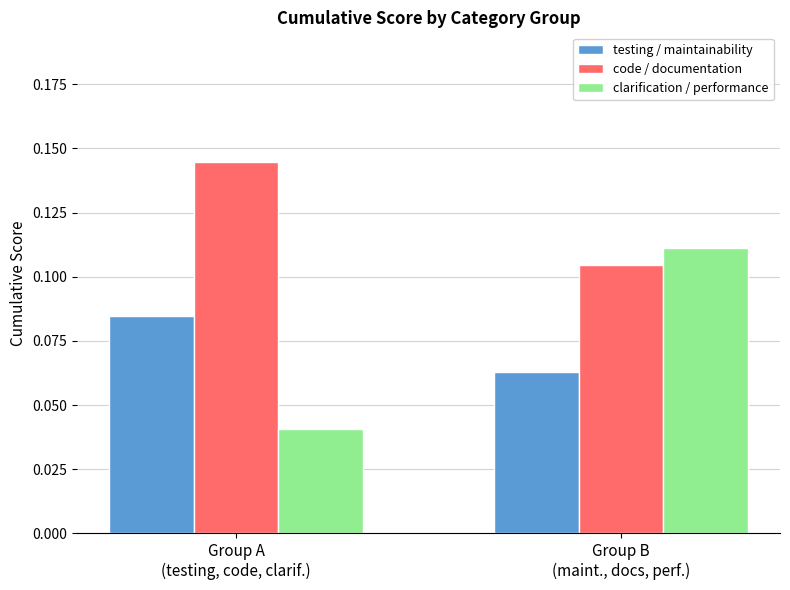

Which series has the widest spread of values?

clarification / performance